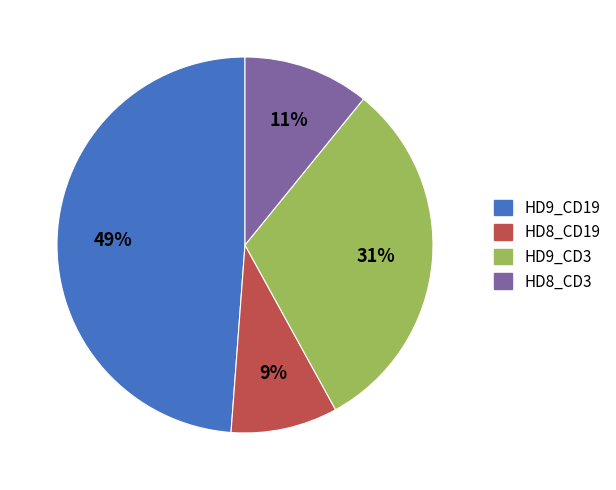

Is there any slice that represents more than half of the pie?

No